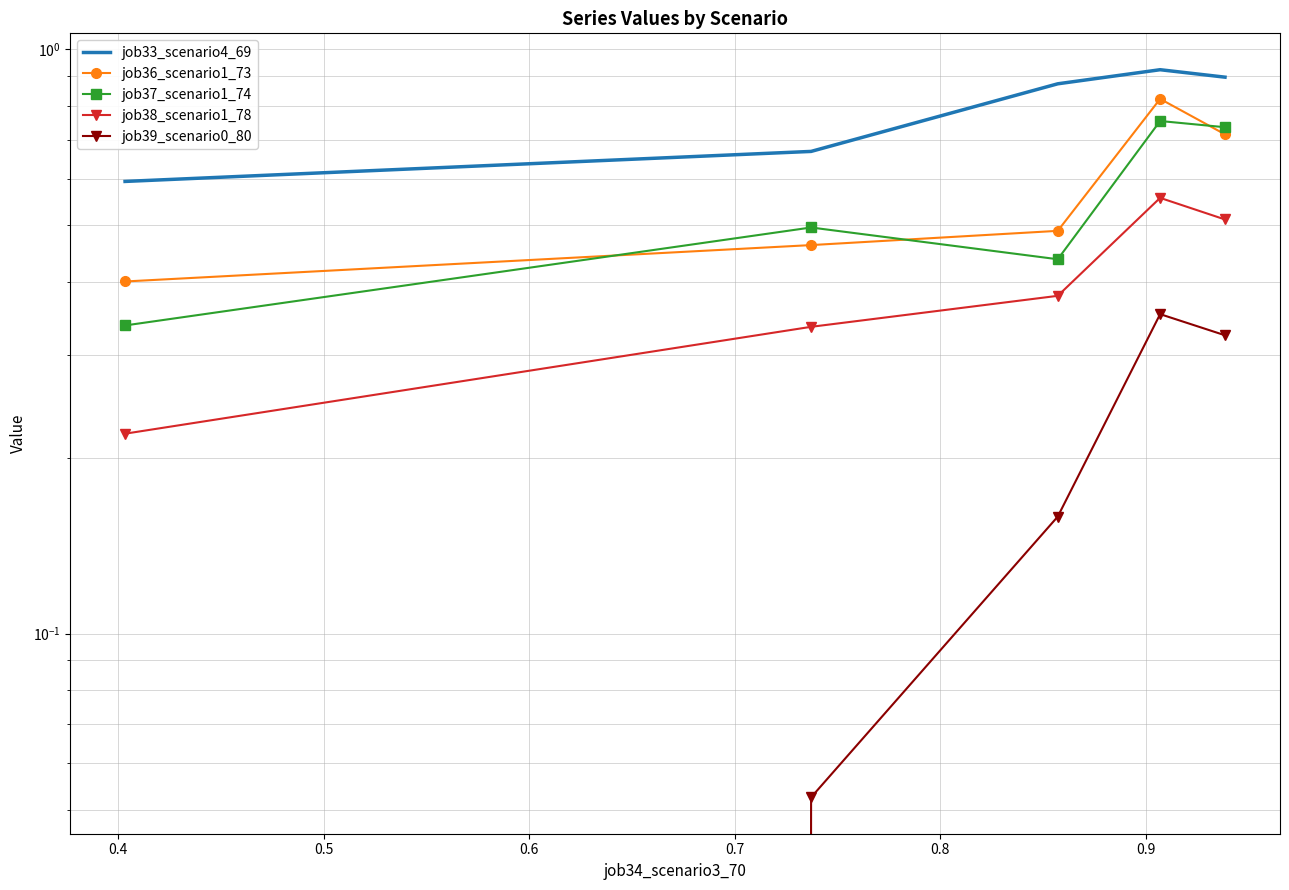

Which series has the largest total across all categories?

job33_scenario4_69